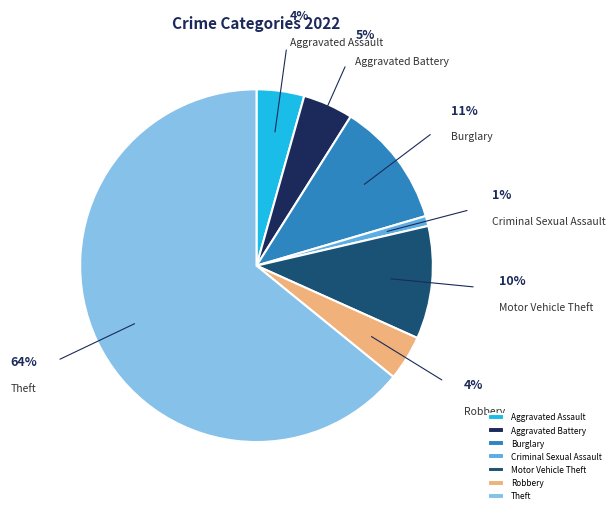

Approximately how many times larger is the value at Aggravated Battery compared to Robbery?

1.1